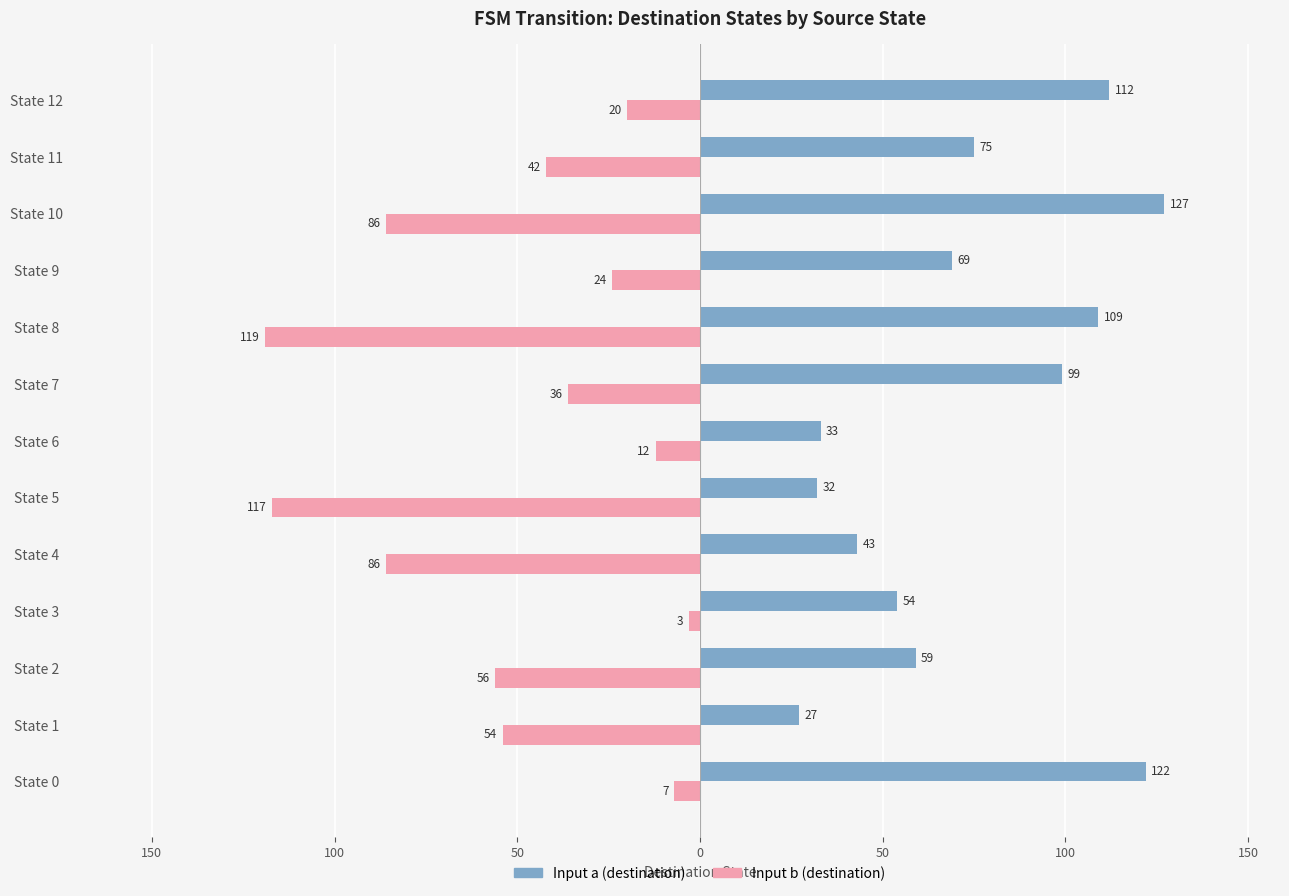

What are all the series names shown in the legend?

Input a (destination), Input b (destination)